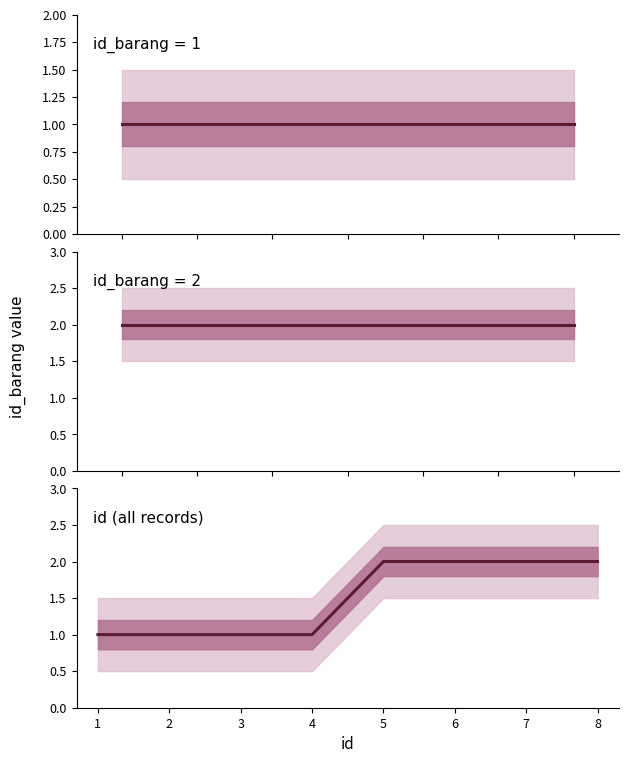

The value at 8 is 2. True or false?

True